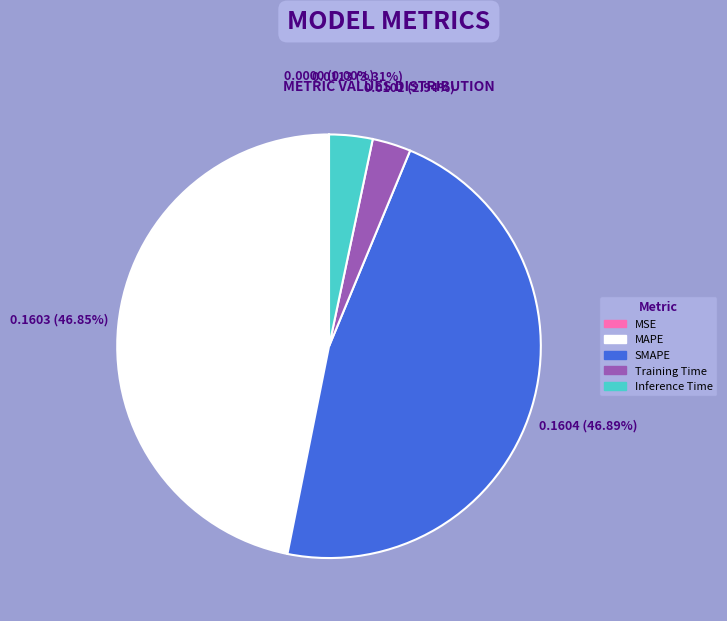

Does any single category account for the majority?

No